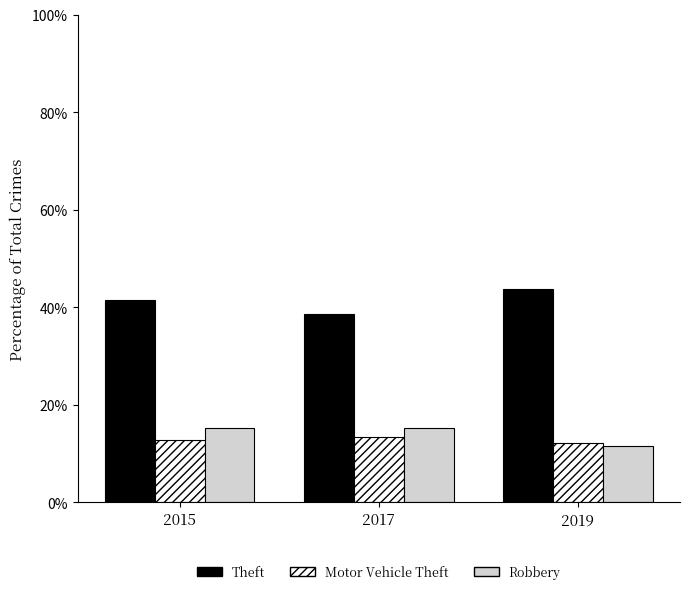

How many data points does each series have?

3